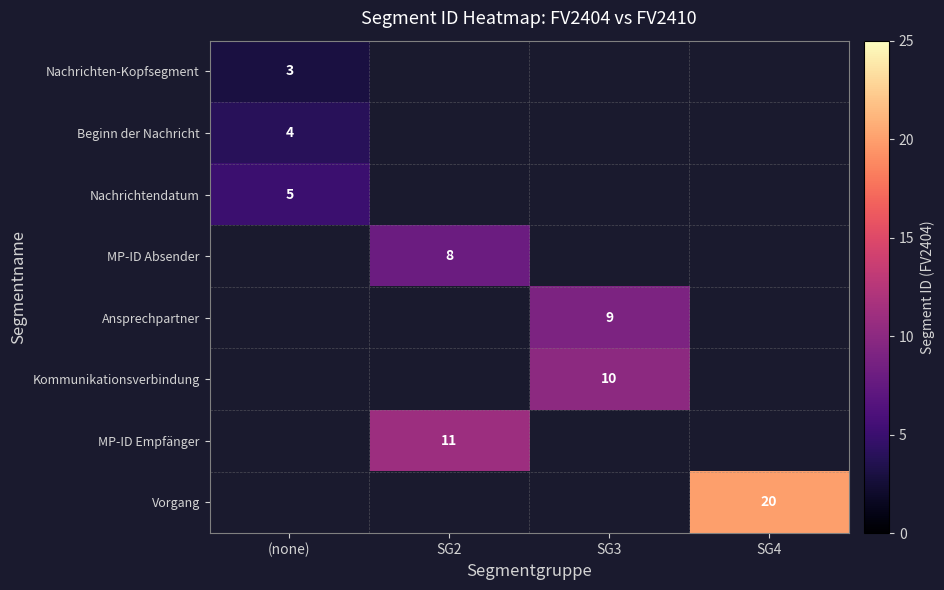

At which category does the chart reach its peak across all series?

SG4